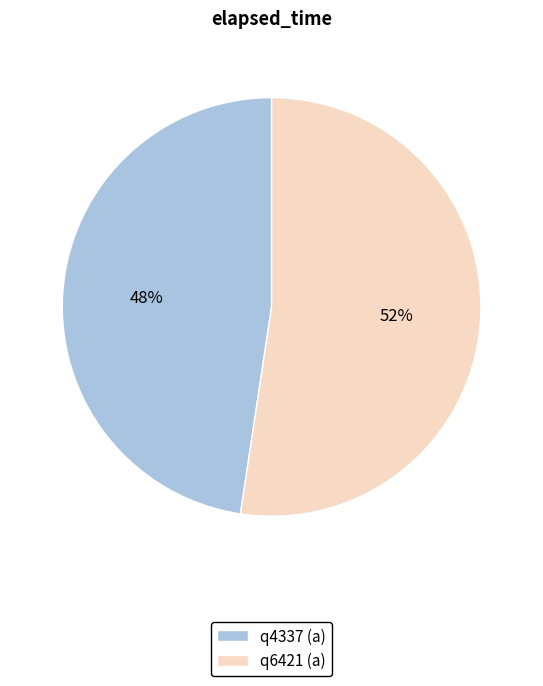

True or false: q4337 (a) accounts for 60% of the total.

False